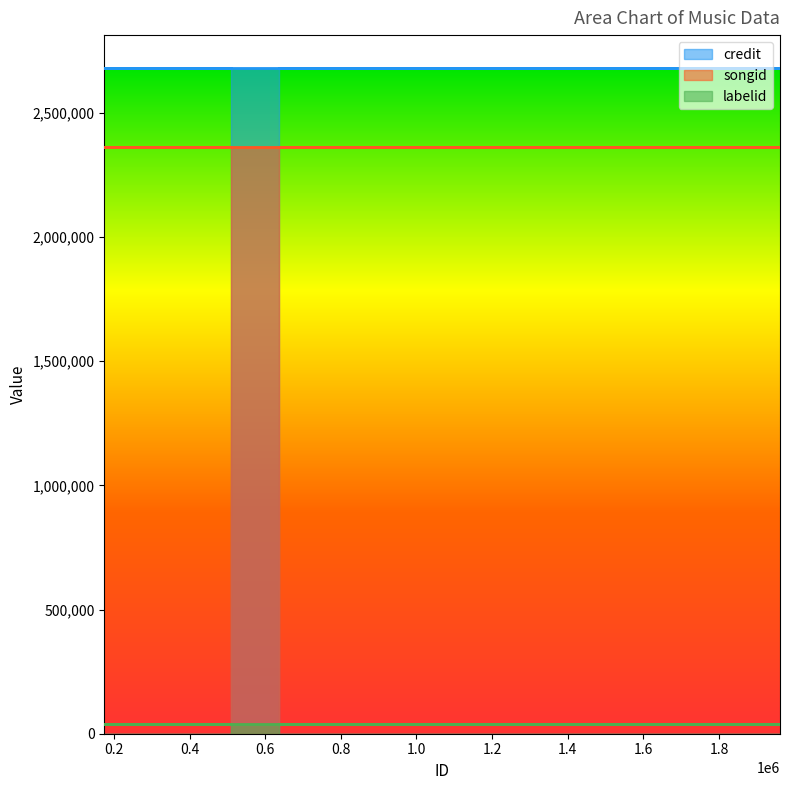

At which category is the sum across all series the highest?

635288